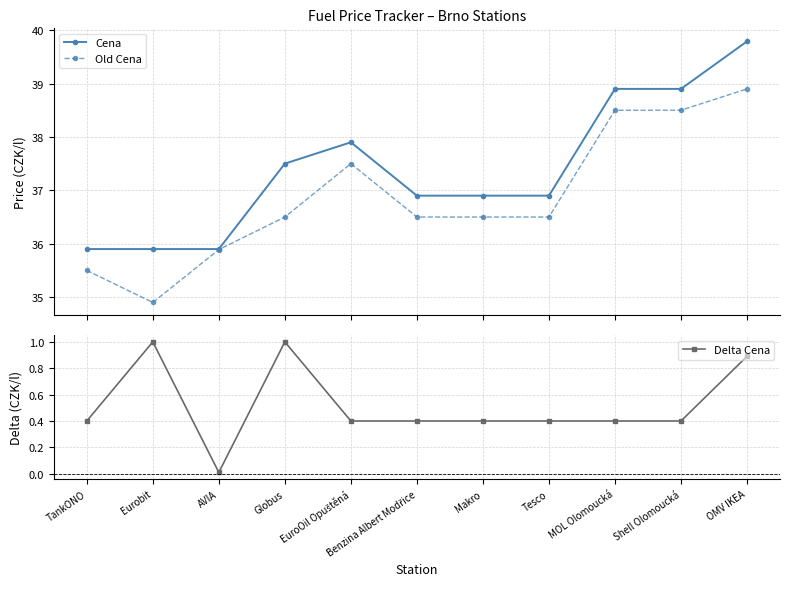

Reading left to right, extract all data points from this chart.

Cena: TankONO=35.9	Eurobit=35.9	AVIA=35.9	Globus=37.5	EuroOil Opuštěná=37.9	Benzina Albert Modřice=36.9	Makro=36.9	Tesco=36.9	MOL Olomoucká=38.9	Shell Olomoucká=38.9	OMV IKEA=39.8
Old Cena: TankONO=35.5	Eurobit=34.9	AVIA=35.9	Globus=36.5	EuroOil Opuštěná=37.5	Benzina Albert Modřice=36.5	Makro=36.5	Tesco=36.5	MOL Olomoucká=38.5	Shell Olomoucká=38.5	OMV IKEA=38.9
Delta Cena: TankONO=0.4	Eurobit=1.0	AVIA=0.0	Globus=1.0	EuroOil Opuštěná=0.4	Benzina Albert Modřice=0.4	Makro=0.4	Tesco=0.4	MOL Olomoucká=0.4	Shell Olomoucká=0.4	OMV IKEA=0.9